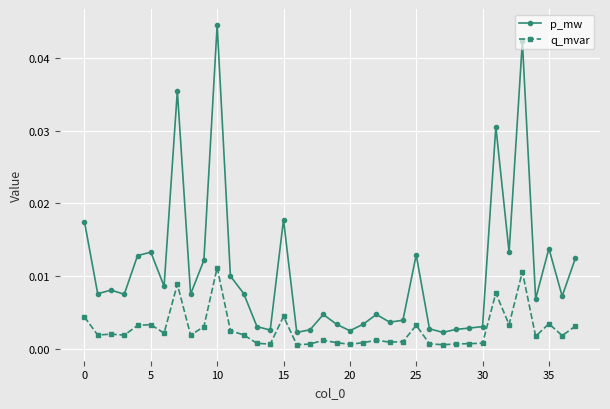

True or false: q_mvar and p_mw intersect in this chart.

False